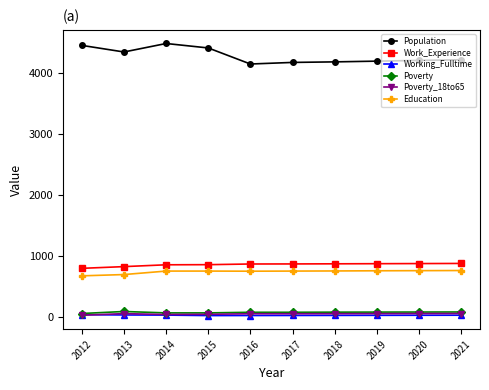

Where does the Working_Fulltime series first go above 36?

2012